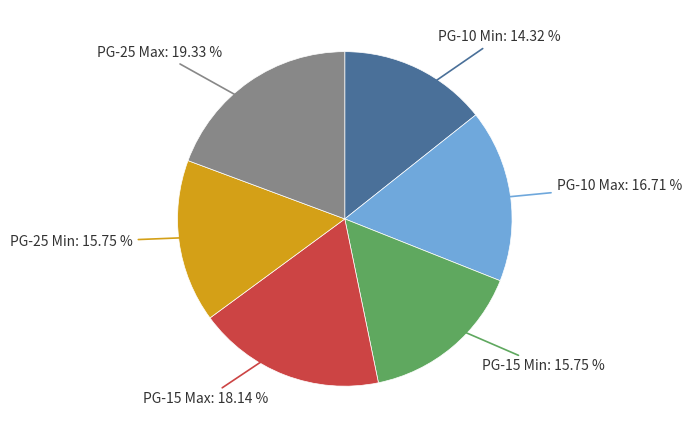

To the nearest percent, what percentage of the pie is PG-15 Max?

18%